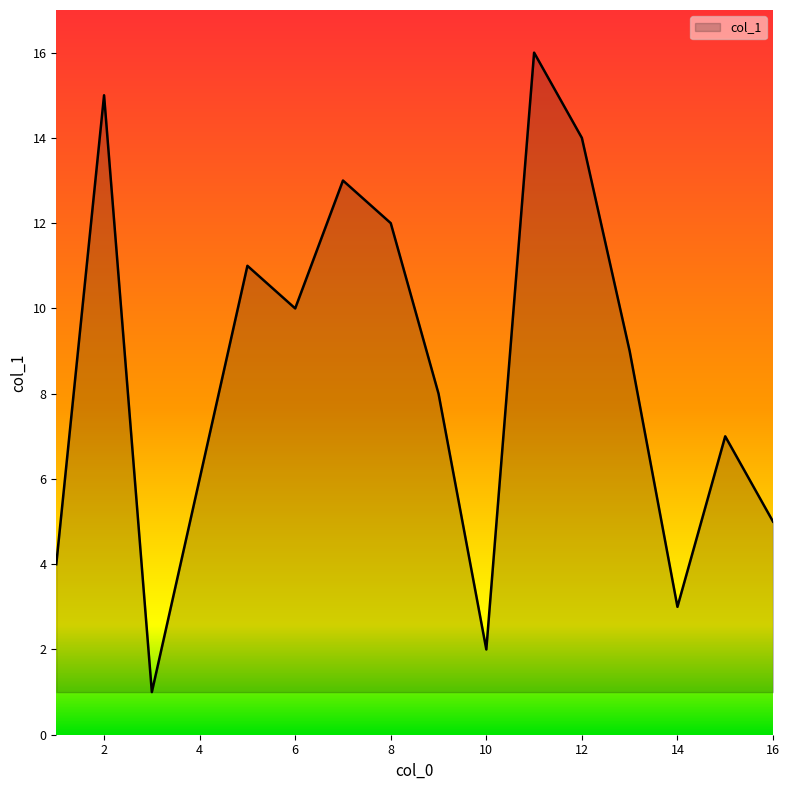

What is the difference between the maximum and minimum values?

15